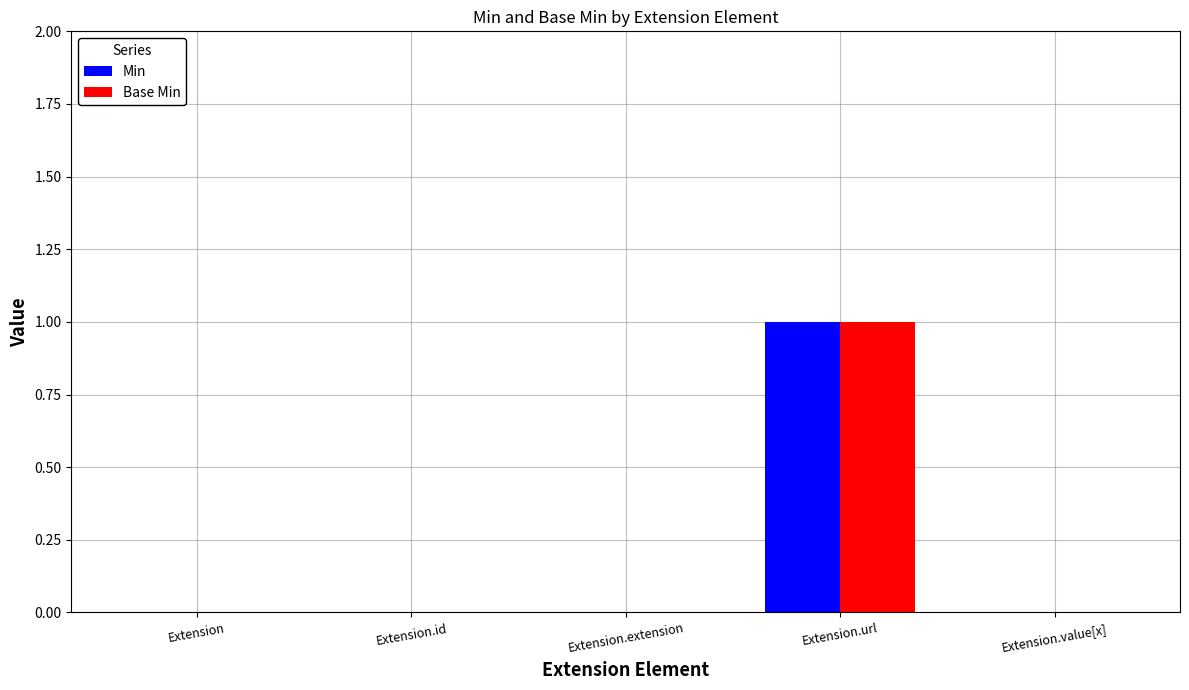

What is the sum of all Base Min values?

1